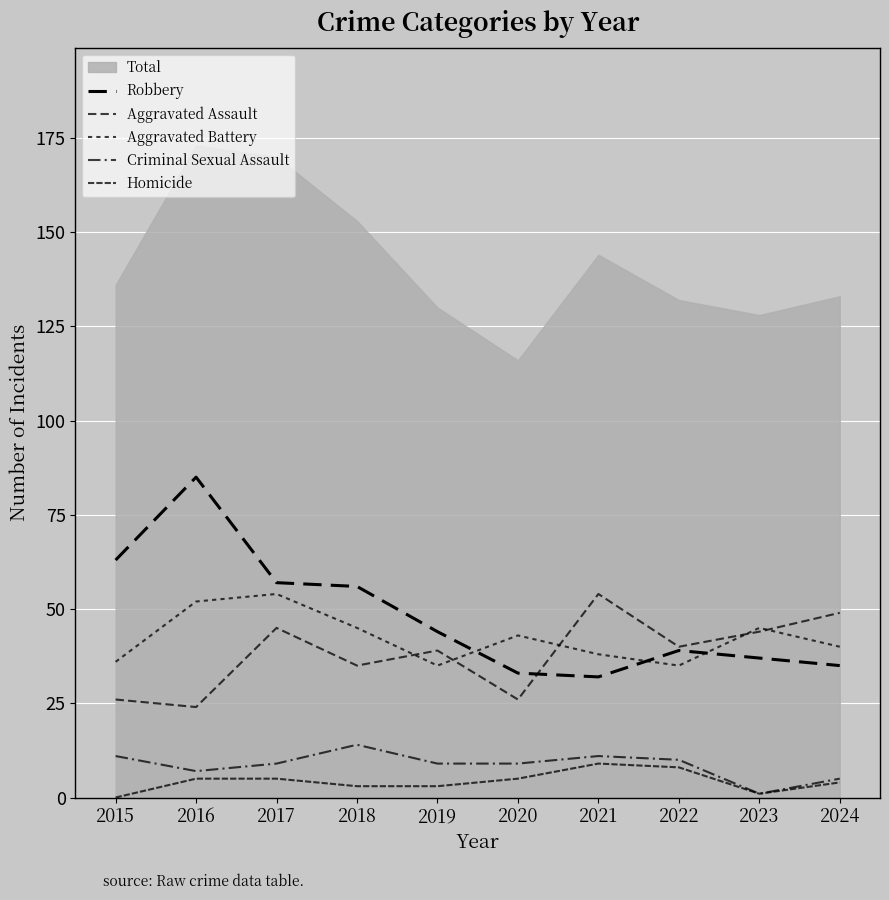

What is the difference between the highest and lowest values at 2024?

45